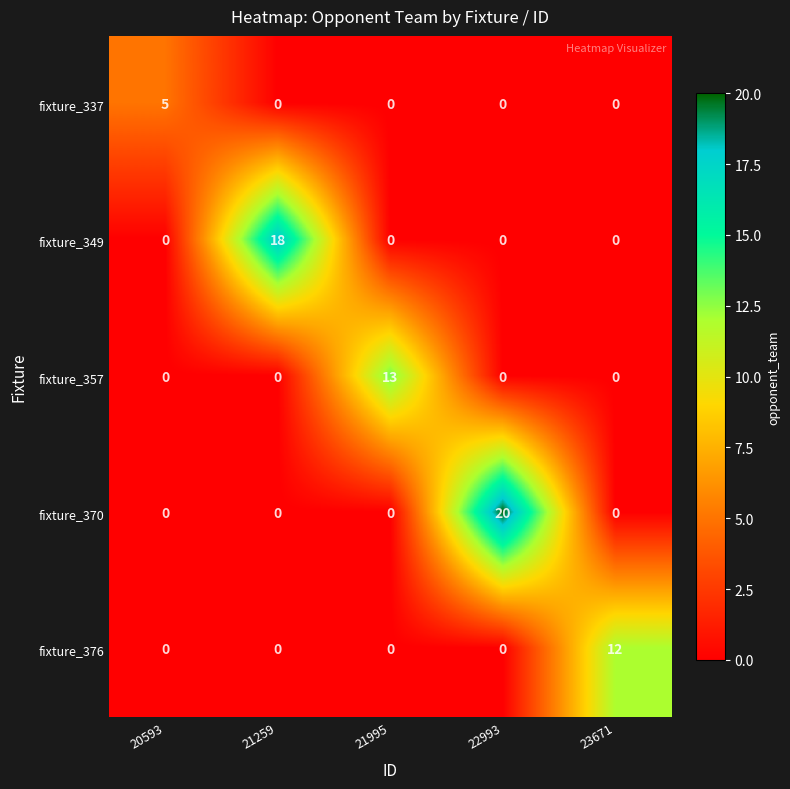

What is the difference between the highest and lowest values at 23671?

12